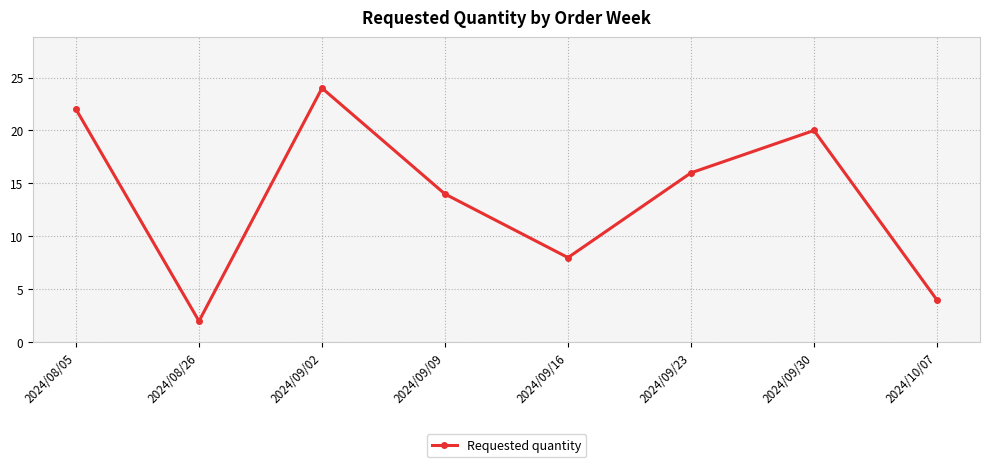

What is the difference between the values at 2024/09/23 and 2024/08/26?

14